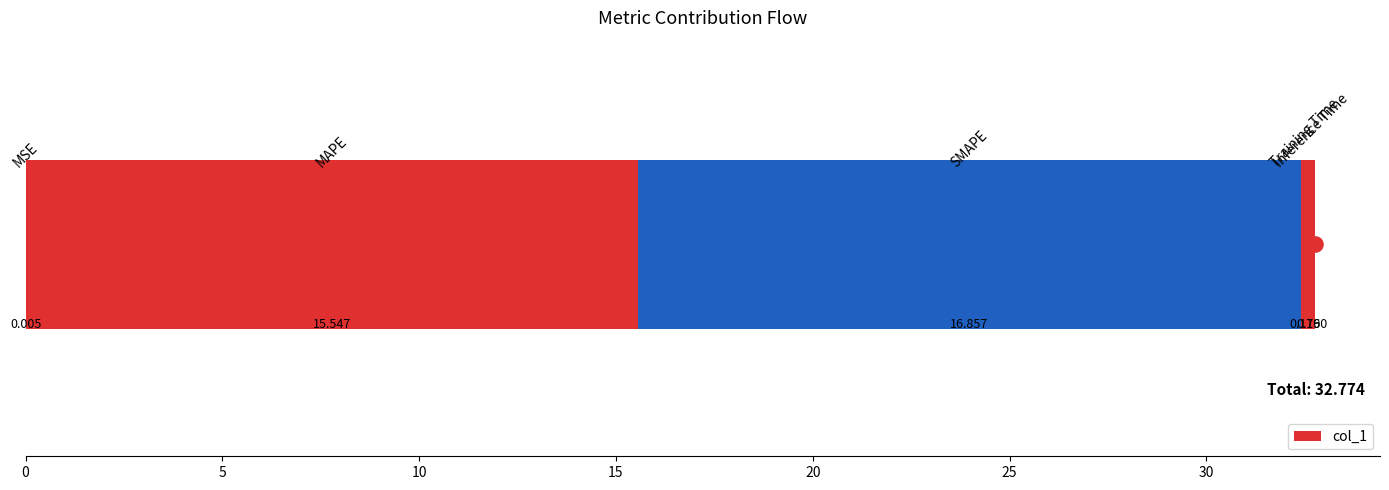

What is the change in value from 5 to 20?

-15.4